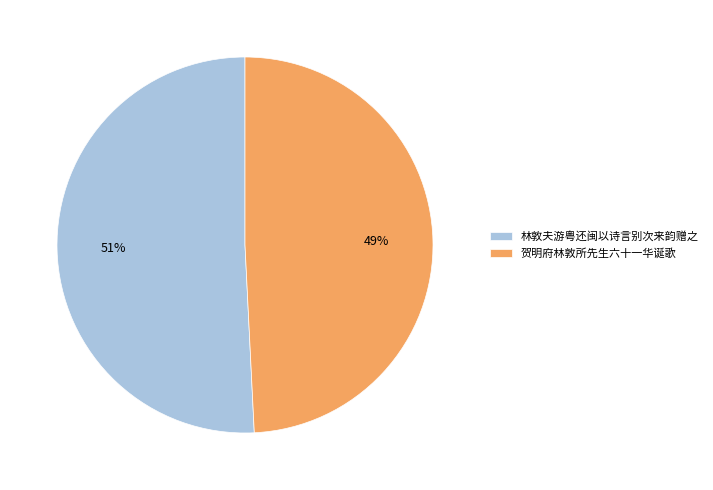

What percentage is the 贺明府林敦所先生六十一华诞歌 slice, to the nearest percent?

49%